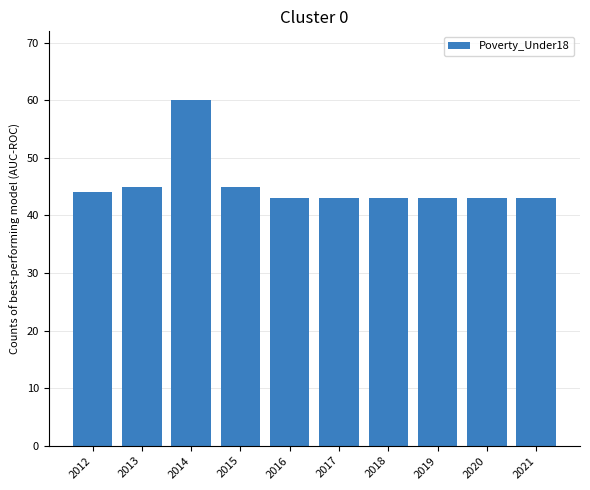

What is the value of the 10th bar from the left?

43